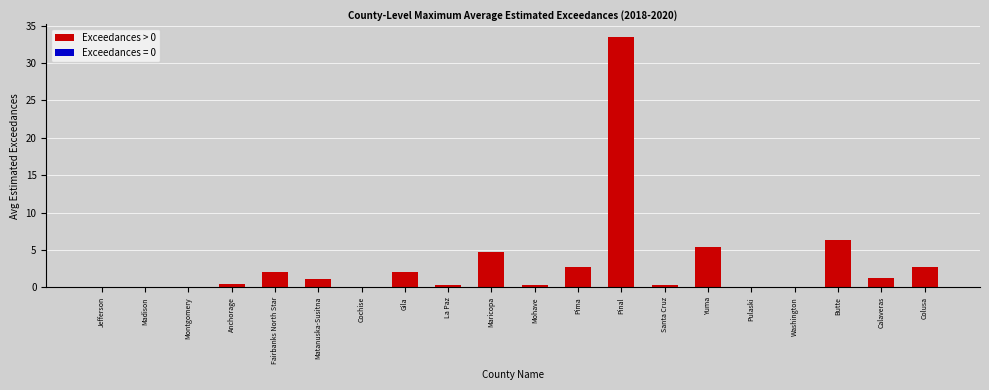

At which label is the value closest to 16?

Butte